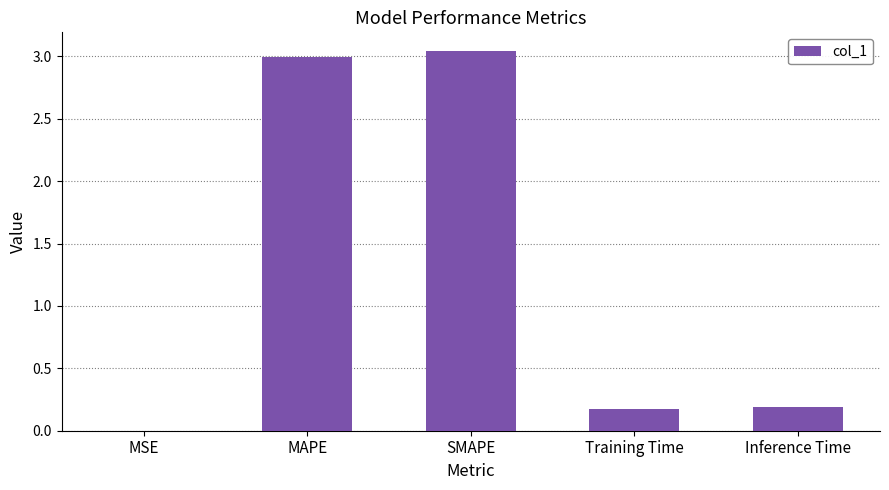

The value at MAPE is 3.0. True or false?

True